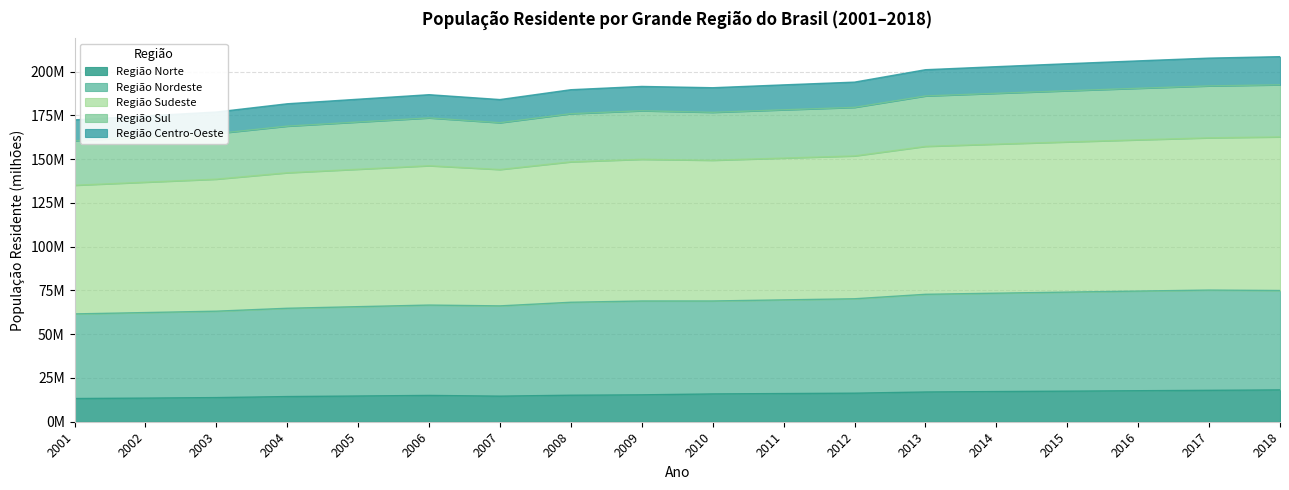

How many lines are shown in the chart?

5